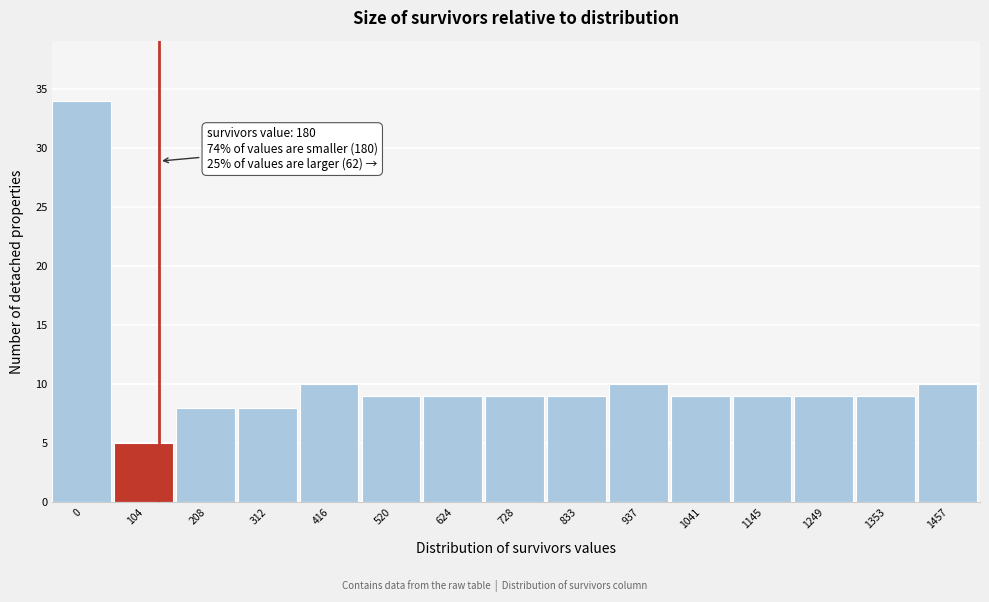

Reading left to right, list all the values displayed in this chart.

0=34	104=5	208=8	312=8	416=10	520=9	624=9	728=9	833=9	937=10	1041=9	1145=9	1249=9	1353=9	1457=10